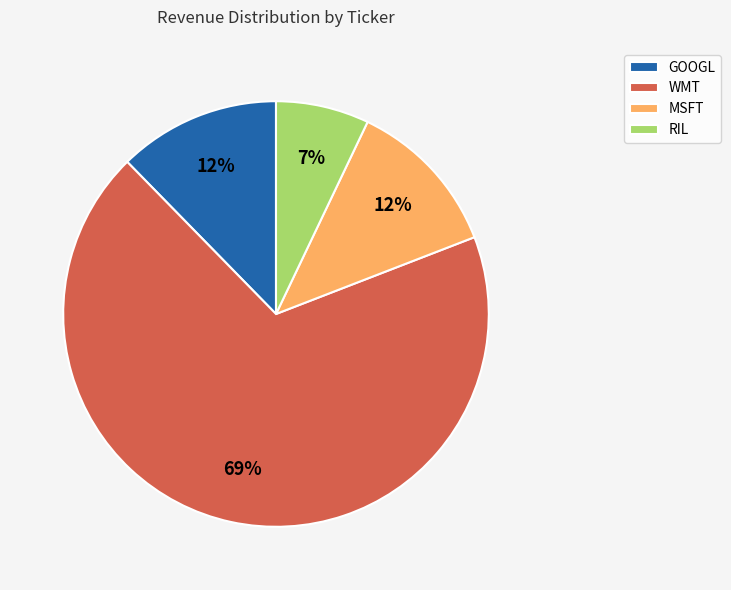

How many slices are in this pie chart?

4